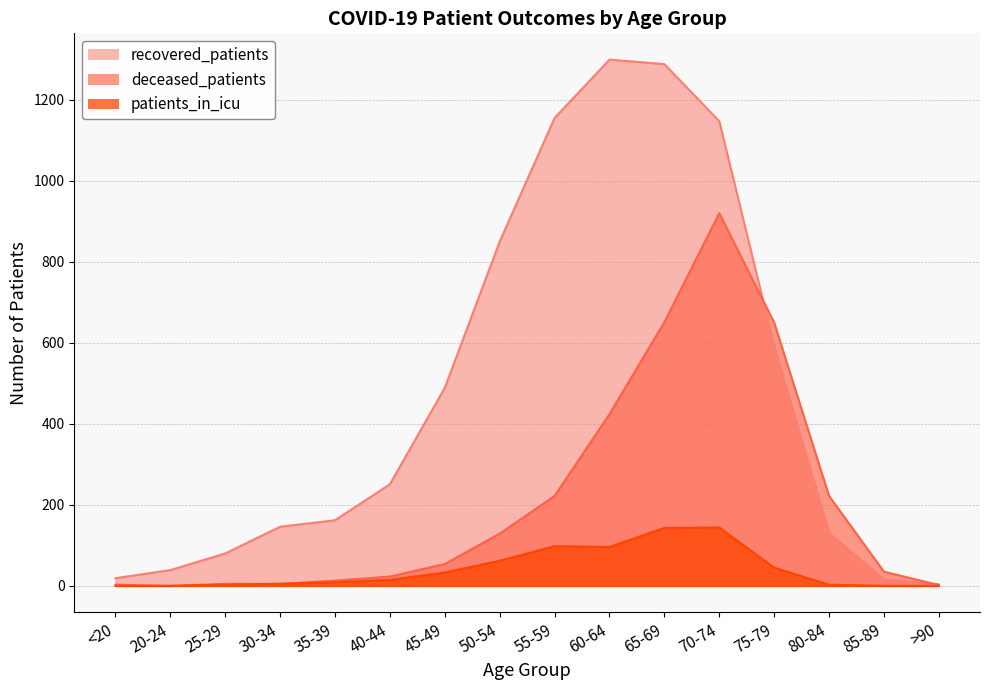

The value of recovered_patients at 70-74 is 1832. True or false?

False